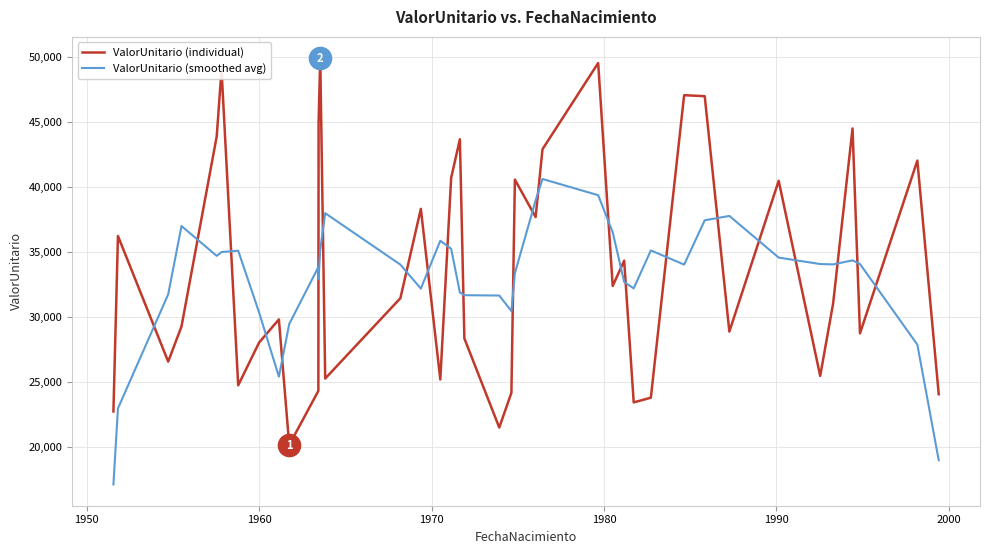

True or false: ValorUnitario (individual) and ValorUnitario (smoothed avg) intersect in this chart.

True